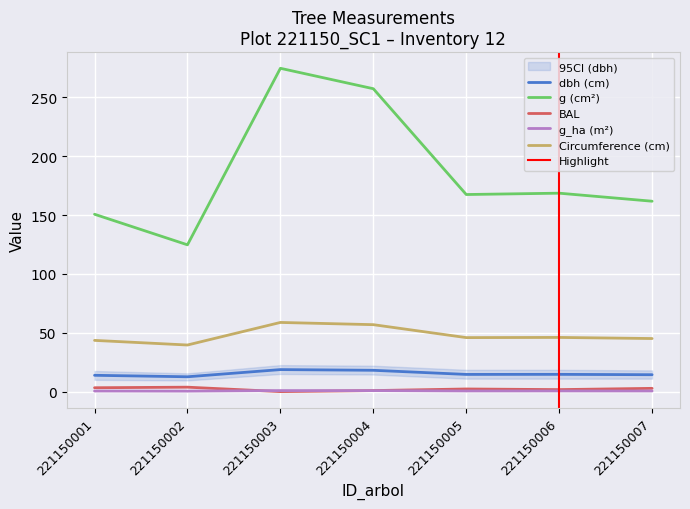

The value of g at 221150005 is 43.3. True or false?

False